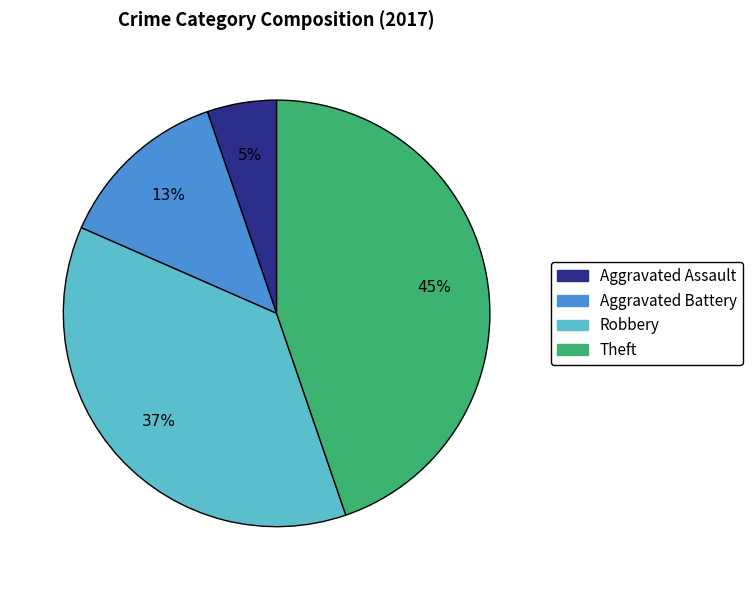

Is the sum of Theft and Aggravated Battery greater than half?

Yes